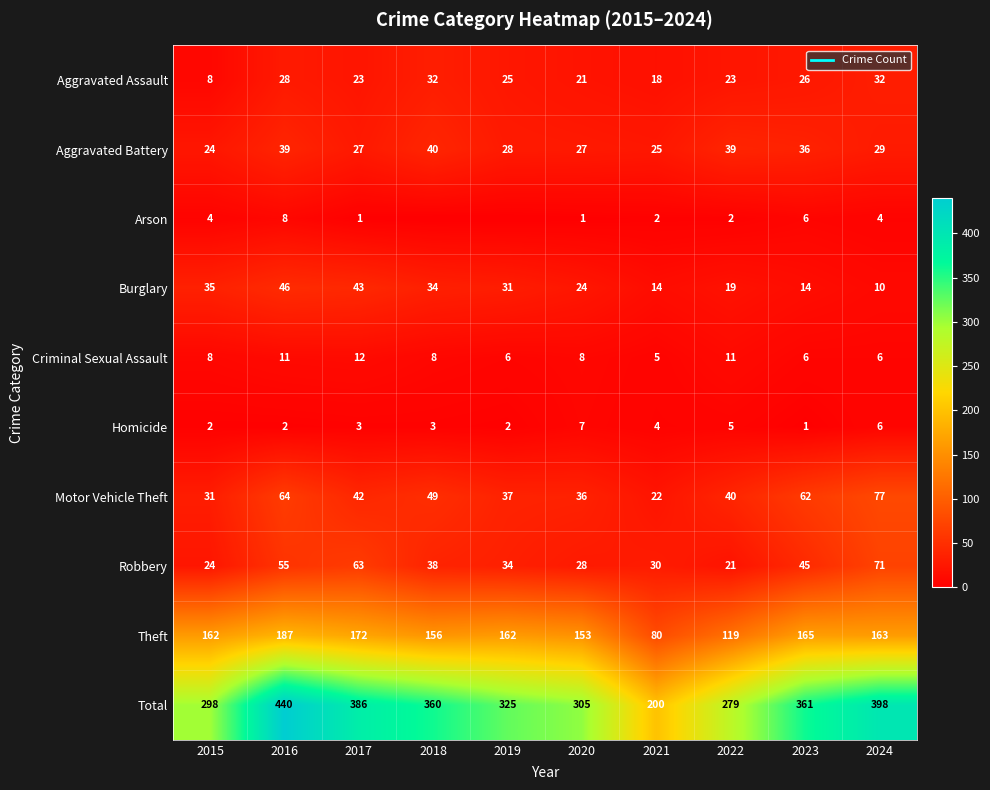

At which category is the sum across all series the highest?

2016